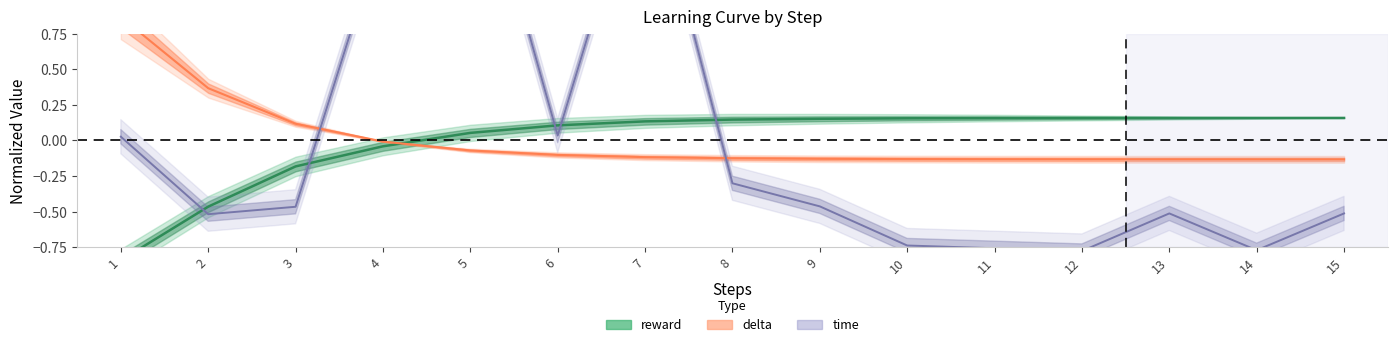

At which label does time reach its peak?

5